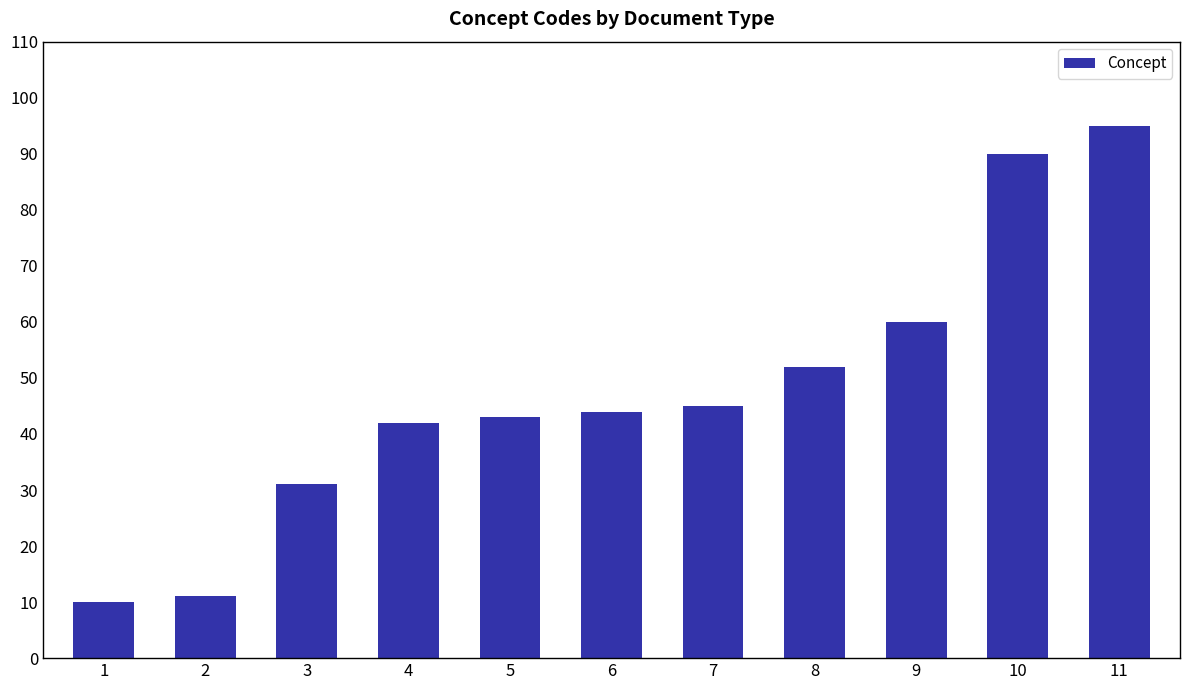

Reading left to right, transcribe all the data shown in this chart.

1=10	2=11	3=31	4=42	5=43	6=44	7=45	8=52	9=60	10=90	11=95